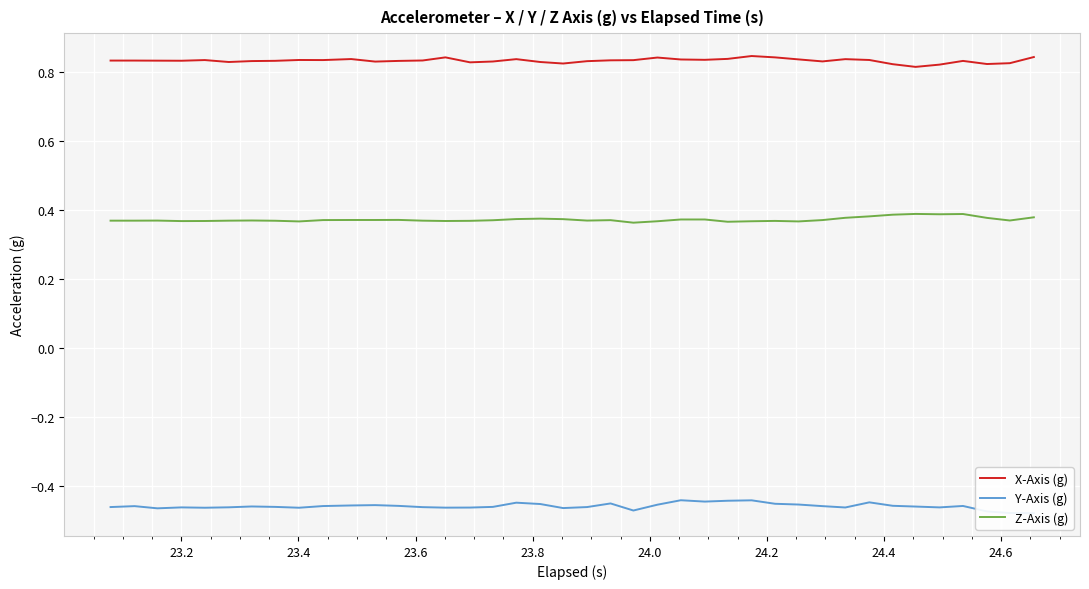

True or false: Z-Axis (g) and X-Axis (g) intersect in this chart.

False